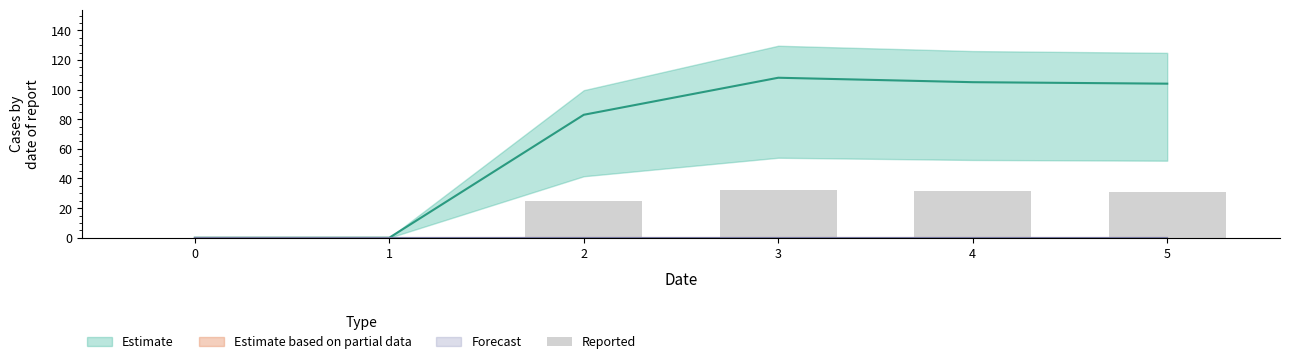

Rank the categories by value from highest to lowest.

3, 4, 5, 2, 0, 1